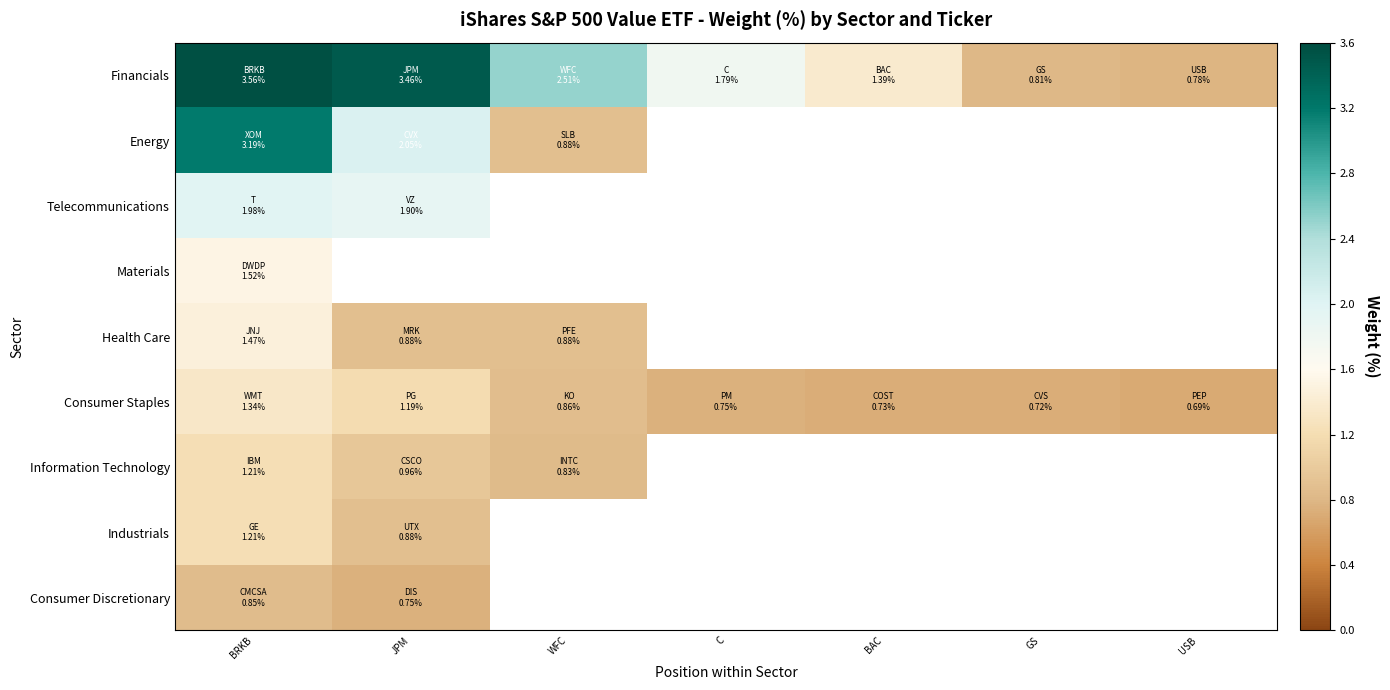

Which series changed the most between BRKB and C?

Financials